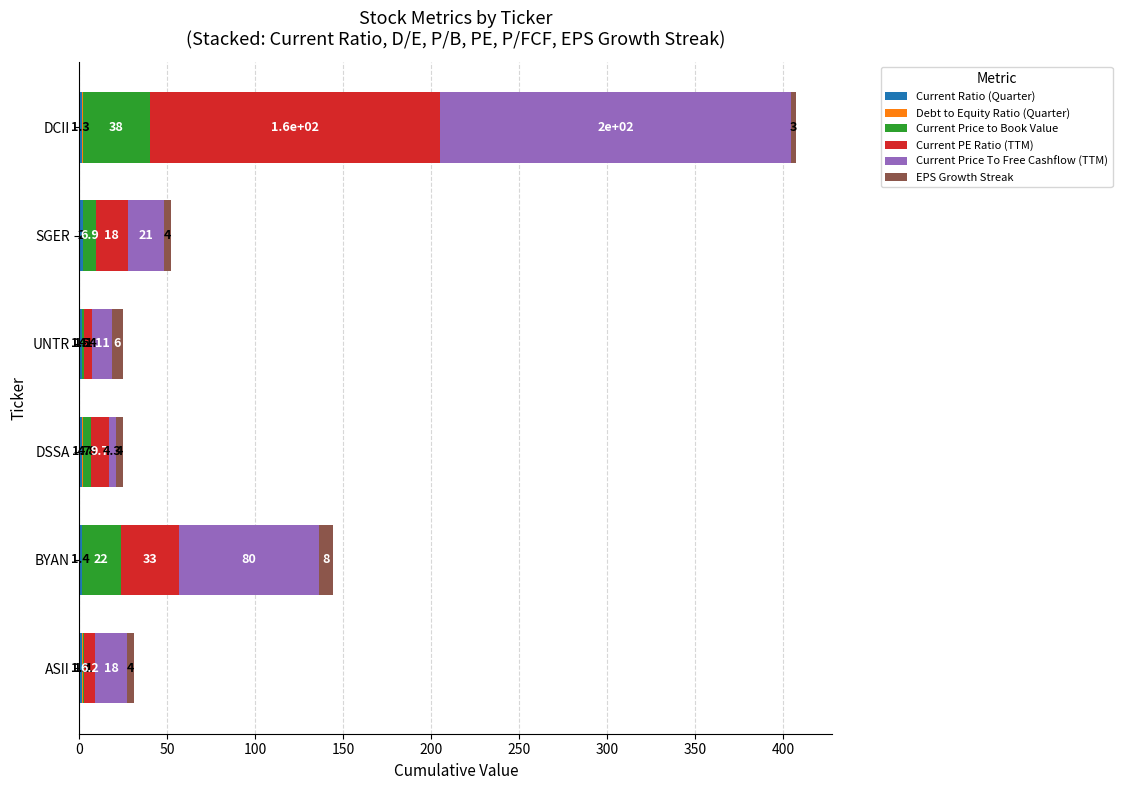

At which category is the sum across all series the highest?

DCII